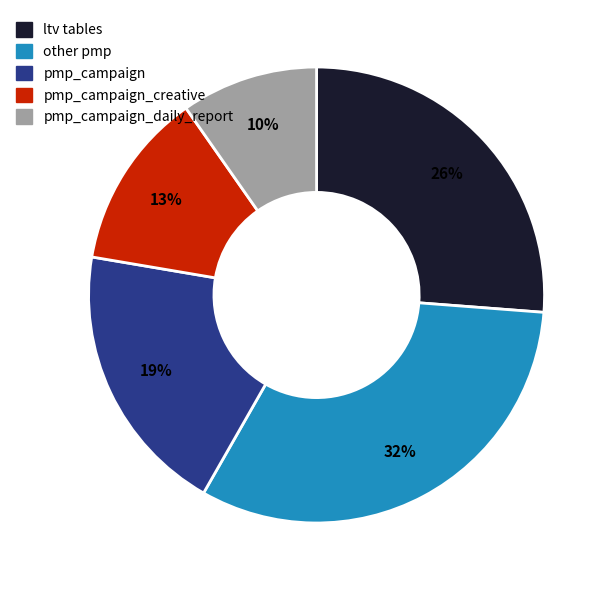

To the nearest percent, what is the difference between the largest and smallest slice percentages?

22%